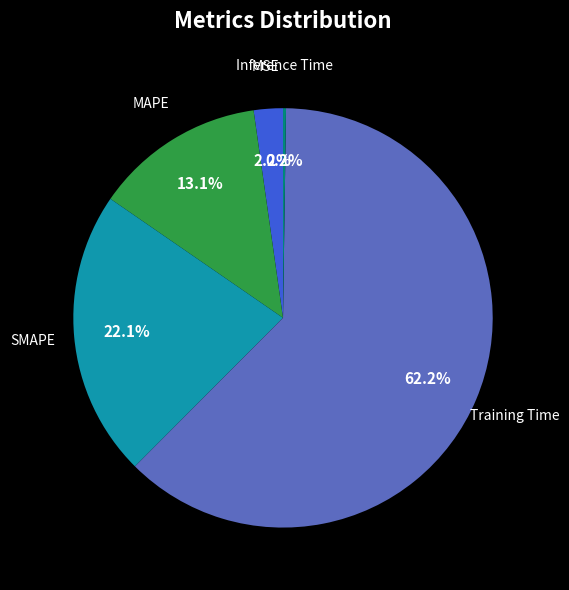

Which has a higher value, MSE or SMAPE?

SMAPE